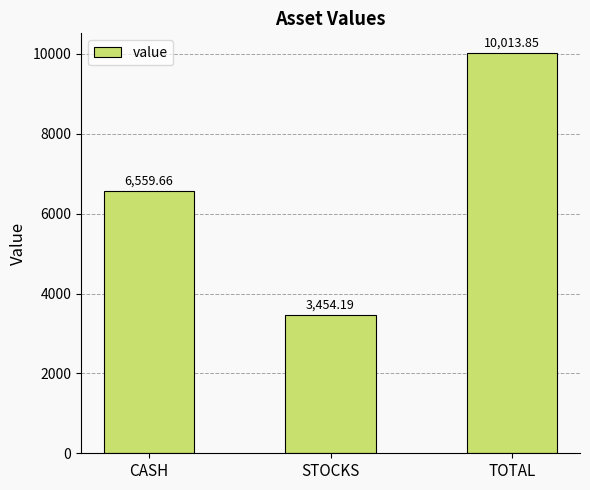

What is the maximum value shown in the chart?

10013.9